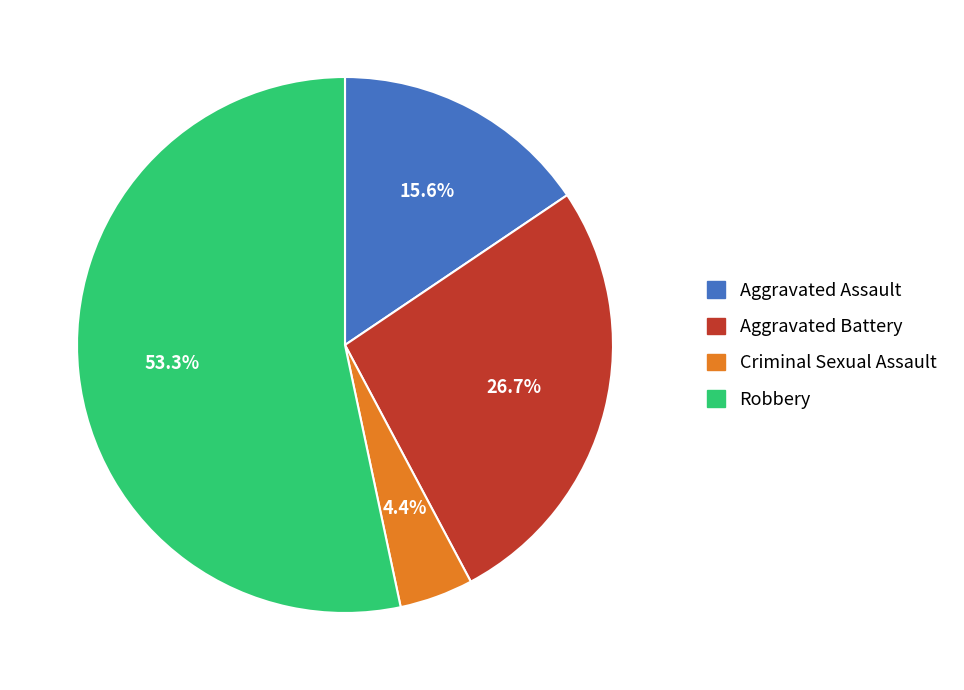

Combined, what portion of the pie is Aggravated Assault and Criminal Sexual Assault?

20.0%